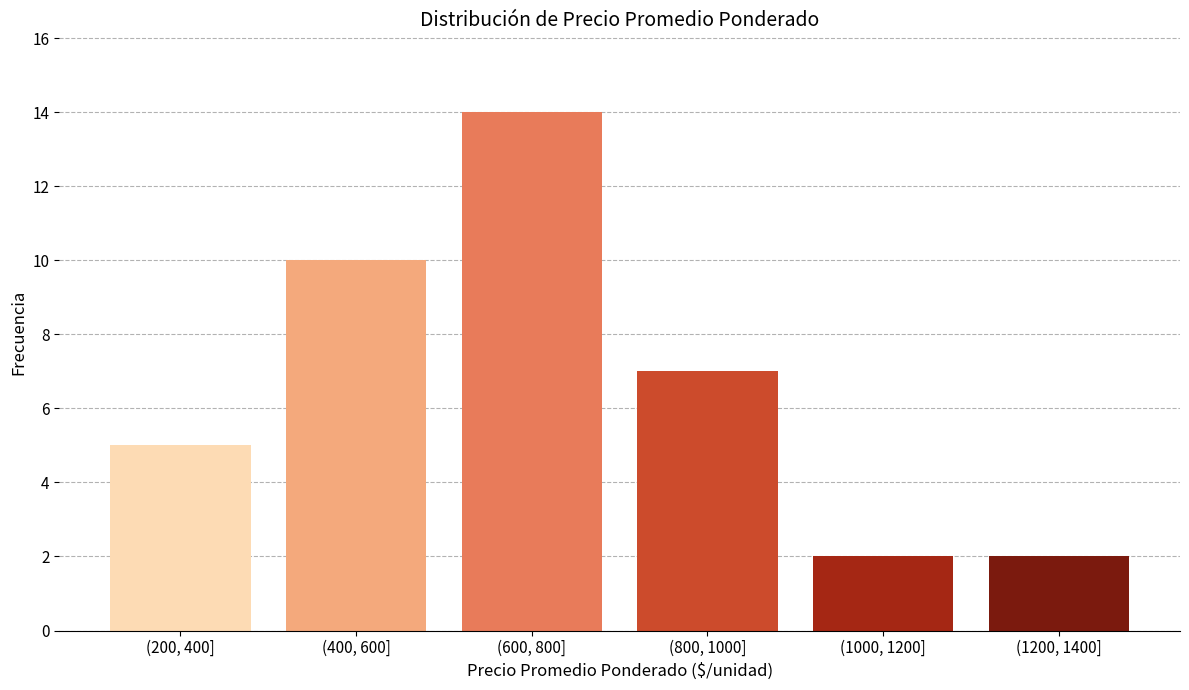

Reading right to left, list all the values displayed in this chart.

(1200, 1400]=2	(1000, 1200]=2	(800, 1000]=7	(600, 800]=14	(400, 600]=10	(200, 400]=5